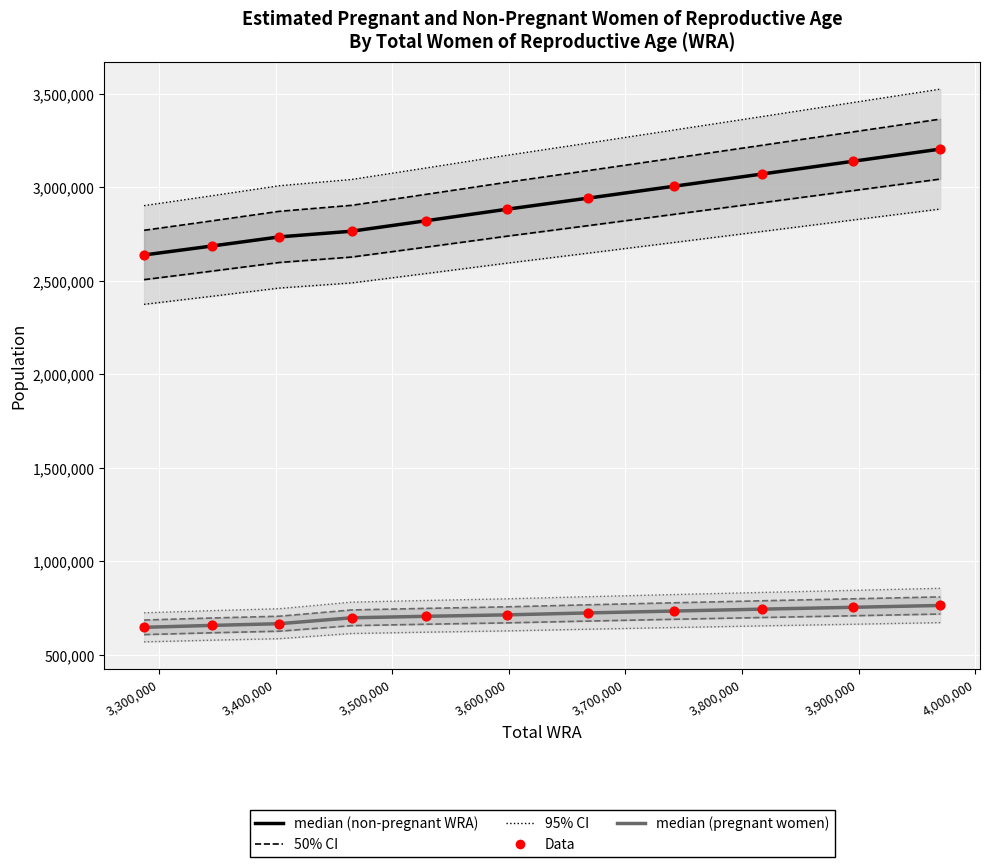

Which series has the largest total across all categories?

non-pregnant WRA